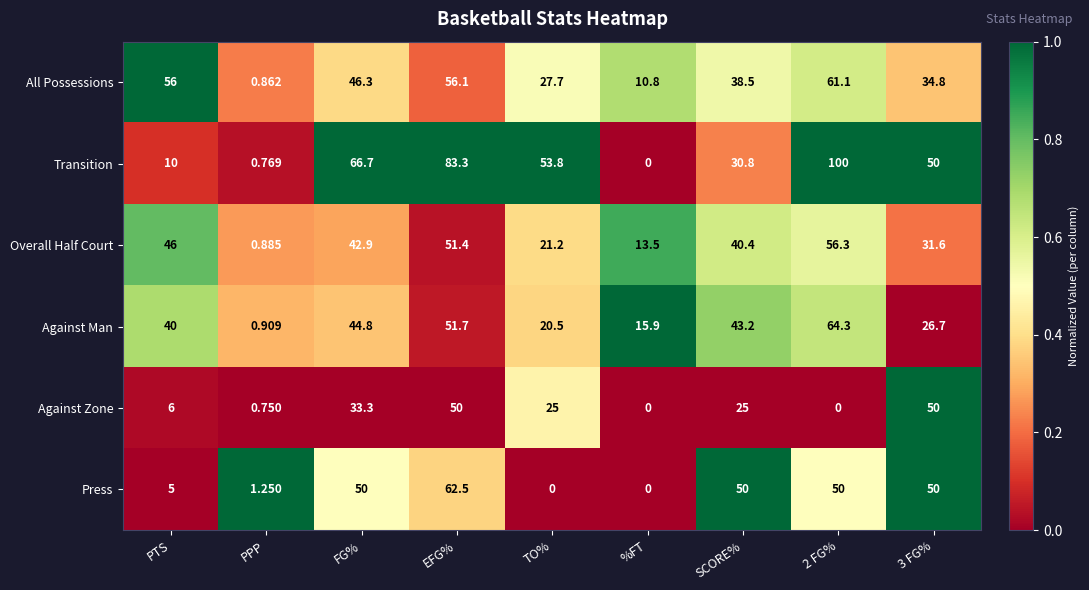

What is the difference between the highest and lowest values at TO%?

53.8